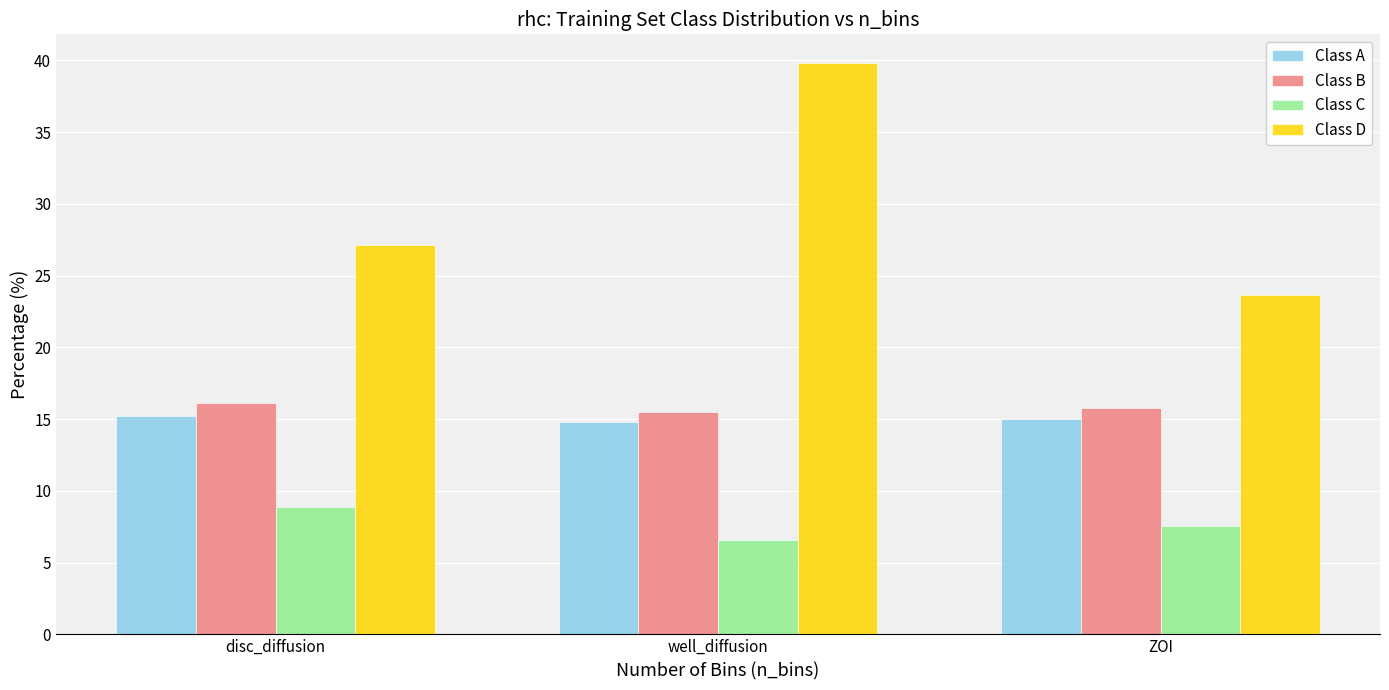

What is the label of the 1st bar from the left?

disc_diffusion